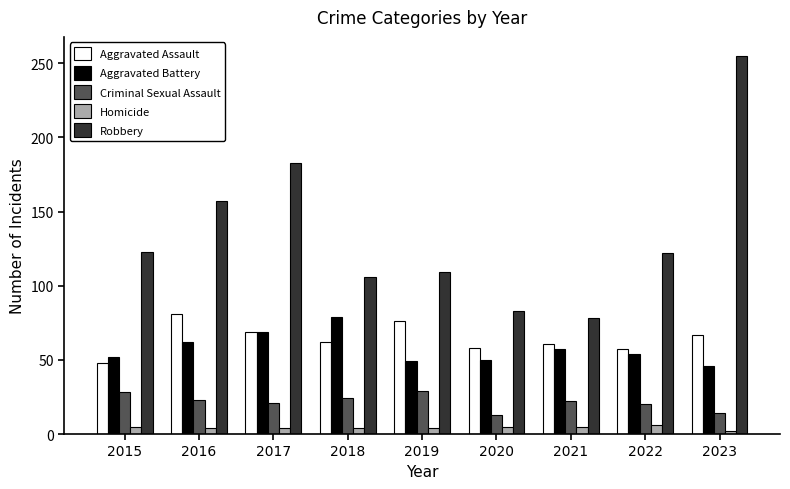

How many data points in Robbery are less than 122?

4